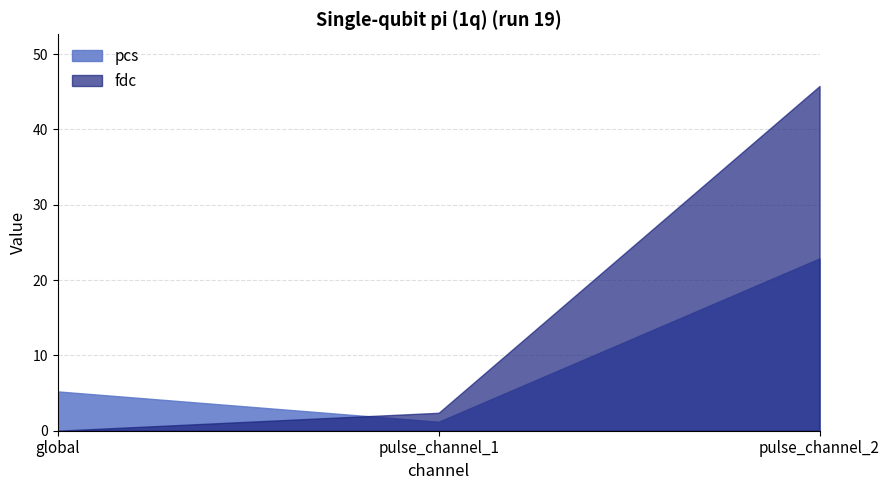

Reading left to right, transcribe all the data shown in this chart.

pcs: 5.2	1.2	22.9
fdc: 0.0	2.4	45.8